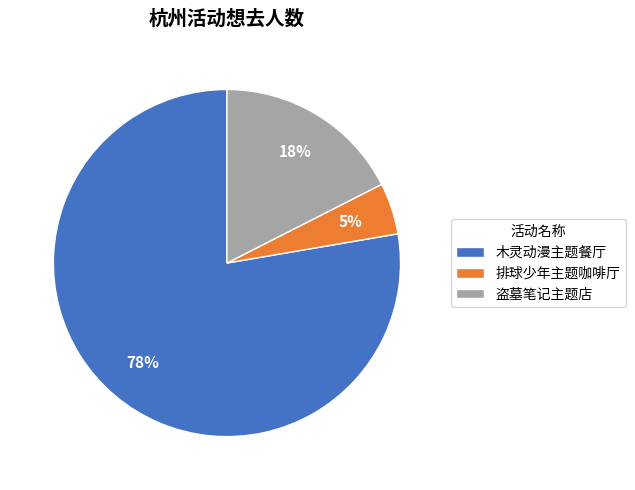

Which slice is the smallest?

排球少年主题咖啡厅